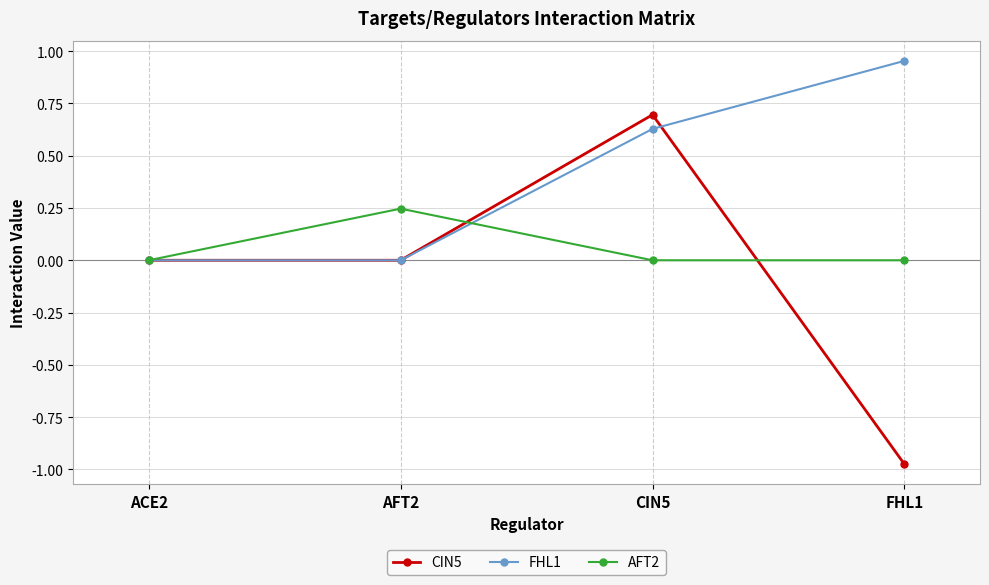

True or false: AFT2 has more than 1 interior local peaks.

False